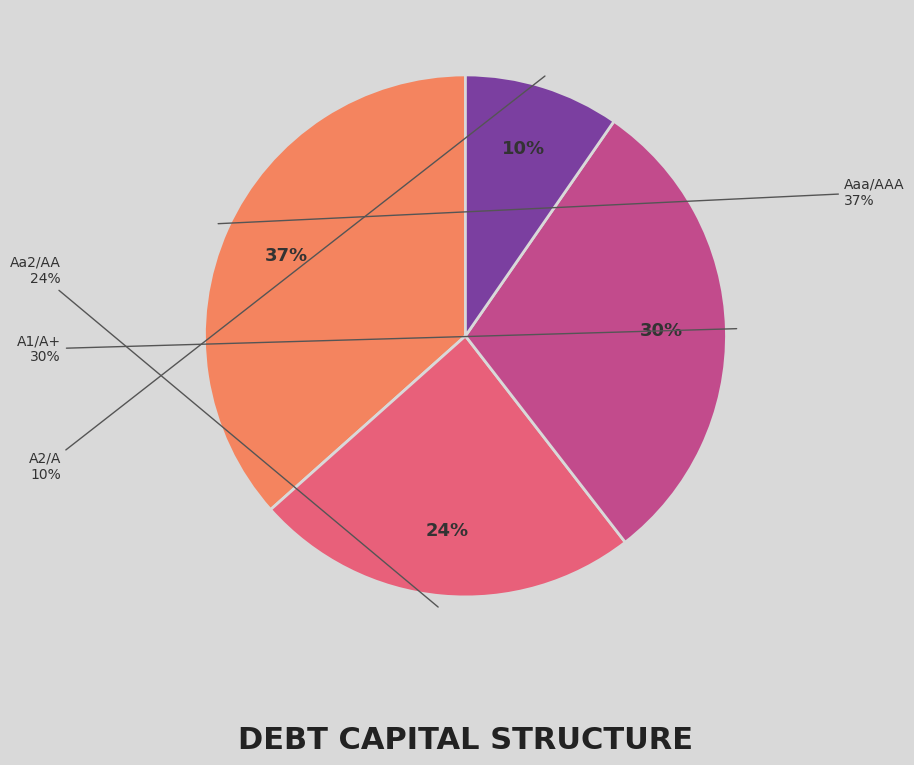

Is it true that Aaa/AAA is 38% of the pie?

False